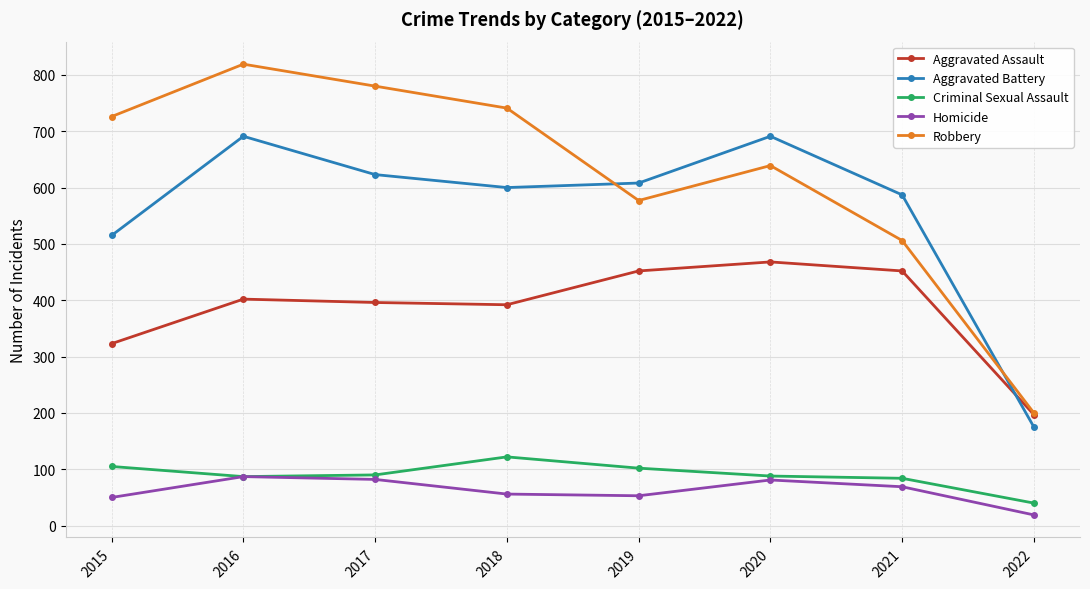

List the series in order of their peak value, highest first.

Robbery, Aggravated Battery, Aggravated Assault, Criminal Sexual Assault, Homicide